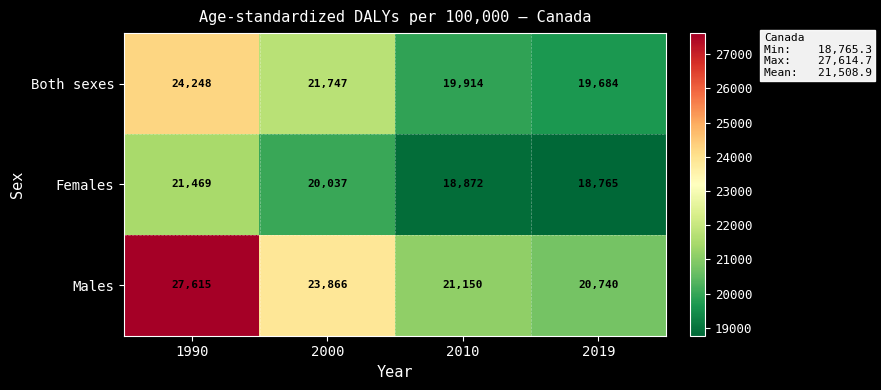

What is the greatest value displayed?

27615